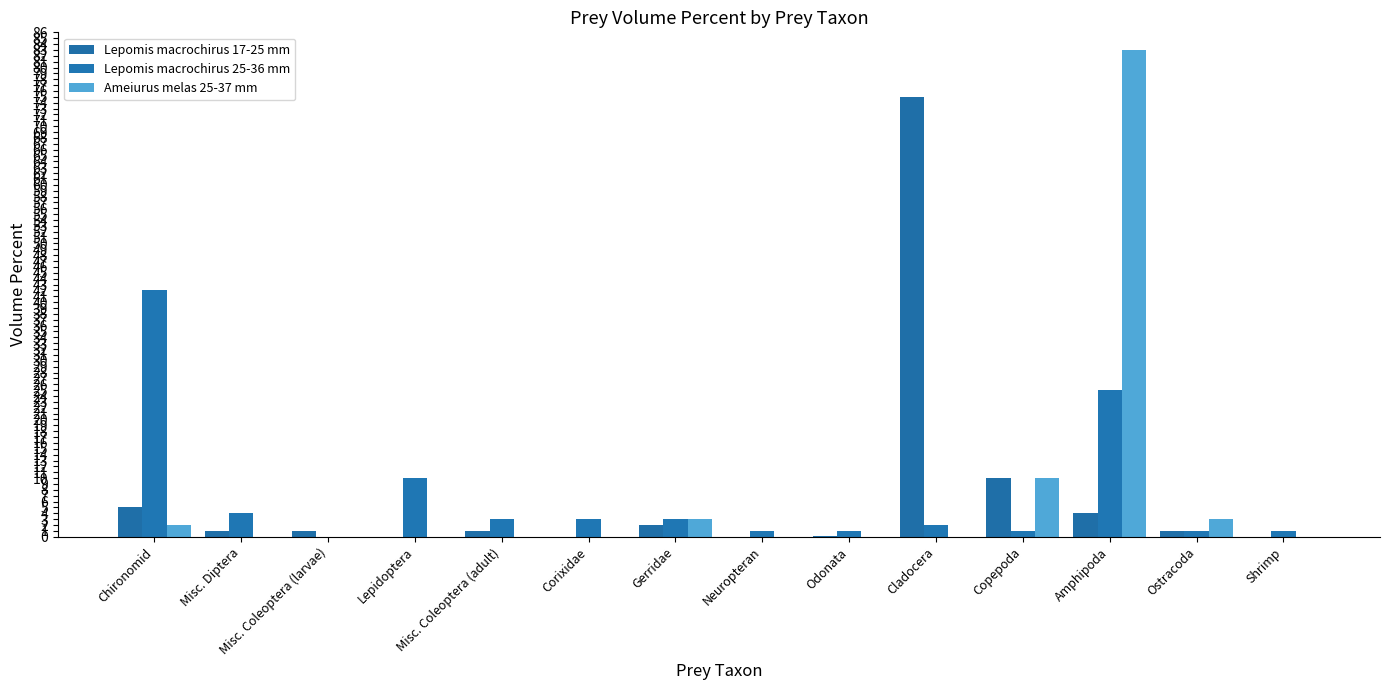

Which category has the lowest value in the Lepomis macrochirus 25-36 mm series?

Misc. Coleoptera (larvae)